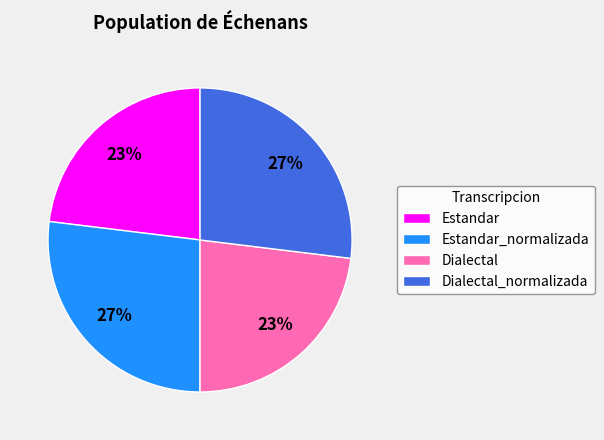

Is it true that Dialectal is 33% of the pie?

False